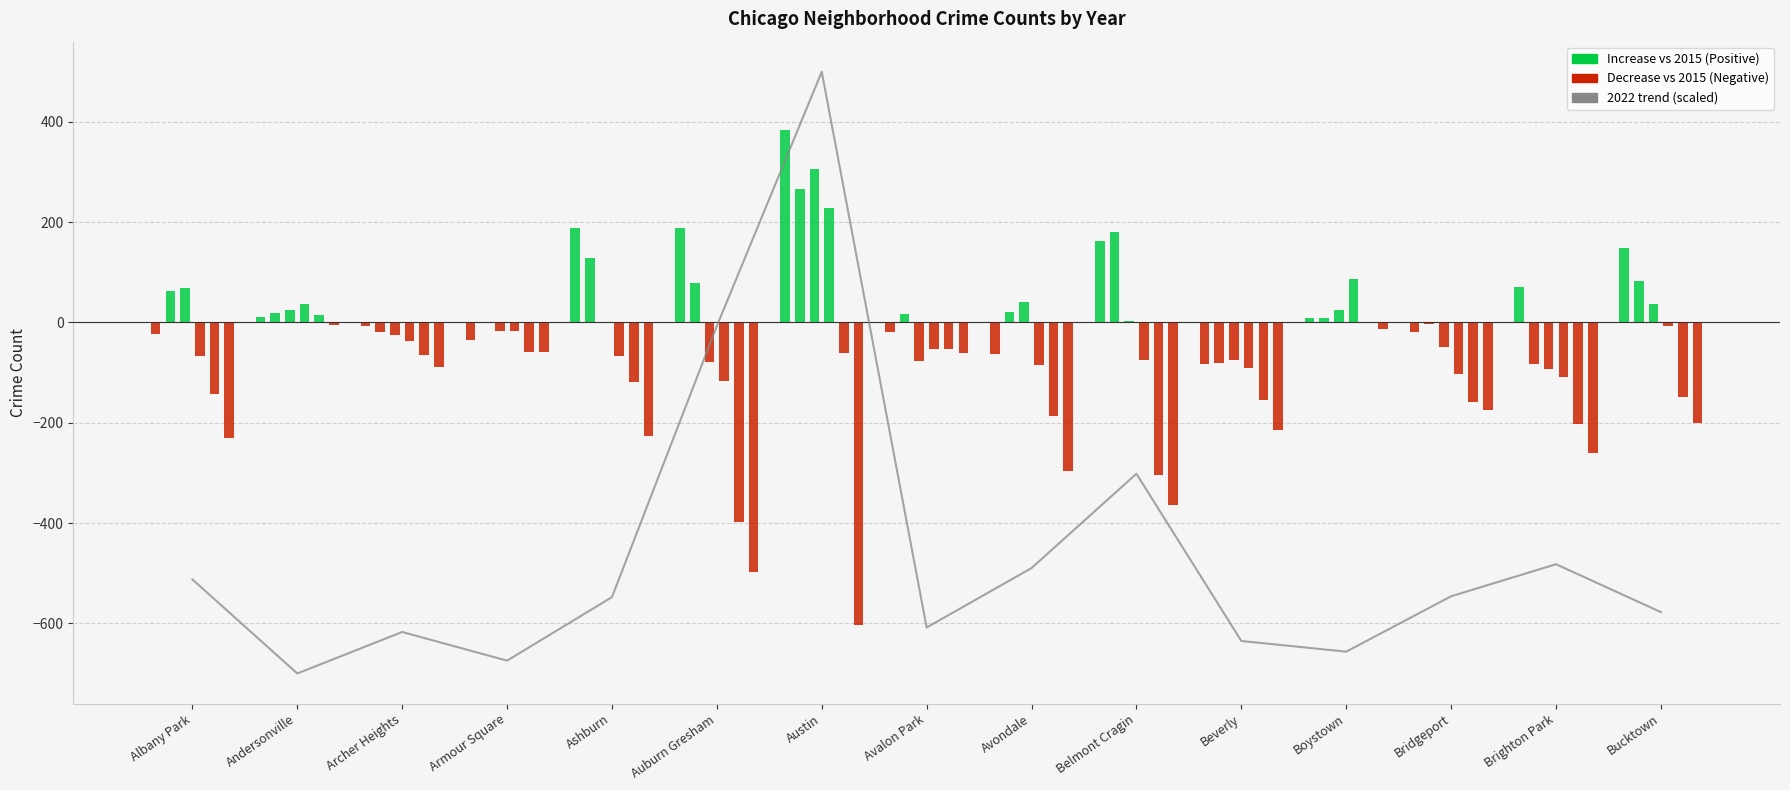

What is the approximate value at Beverly?

-635.2